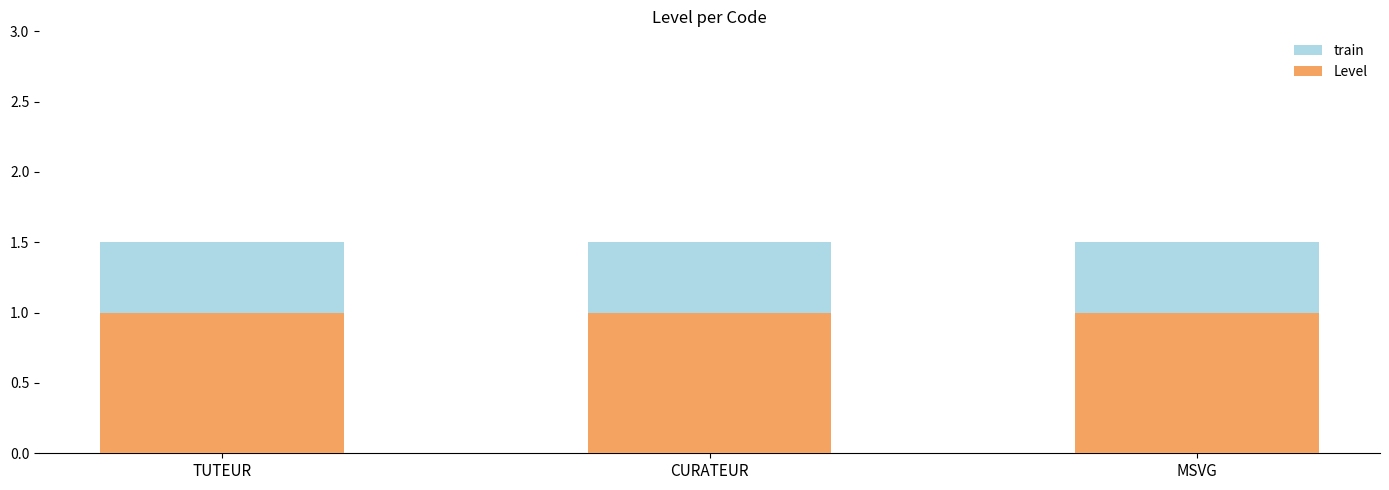

What value does the train series have at CURATEUR?

1.5